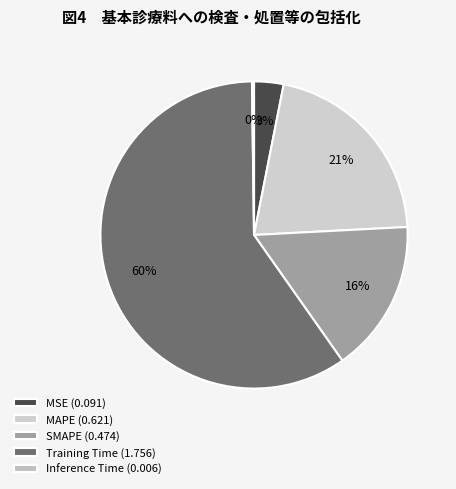

Does Training Time account for over 50% of the chart?

Yes